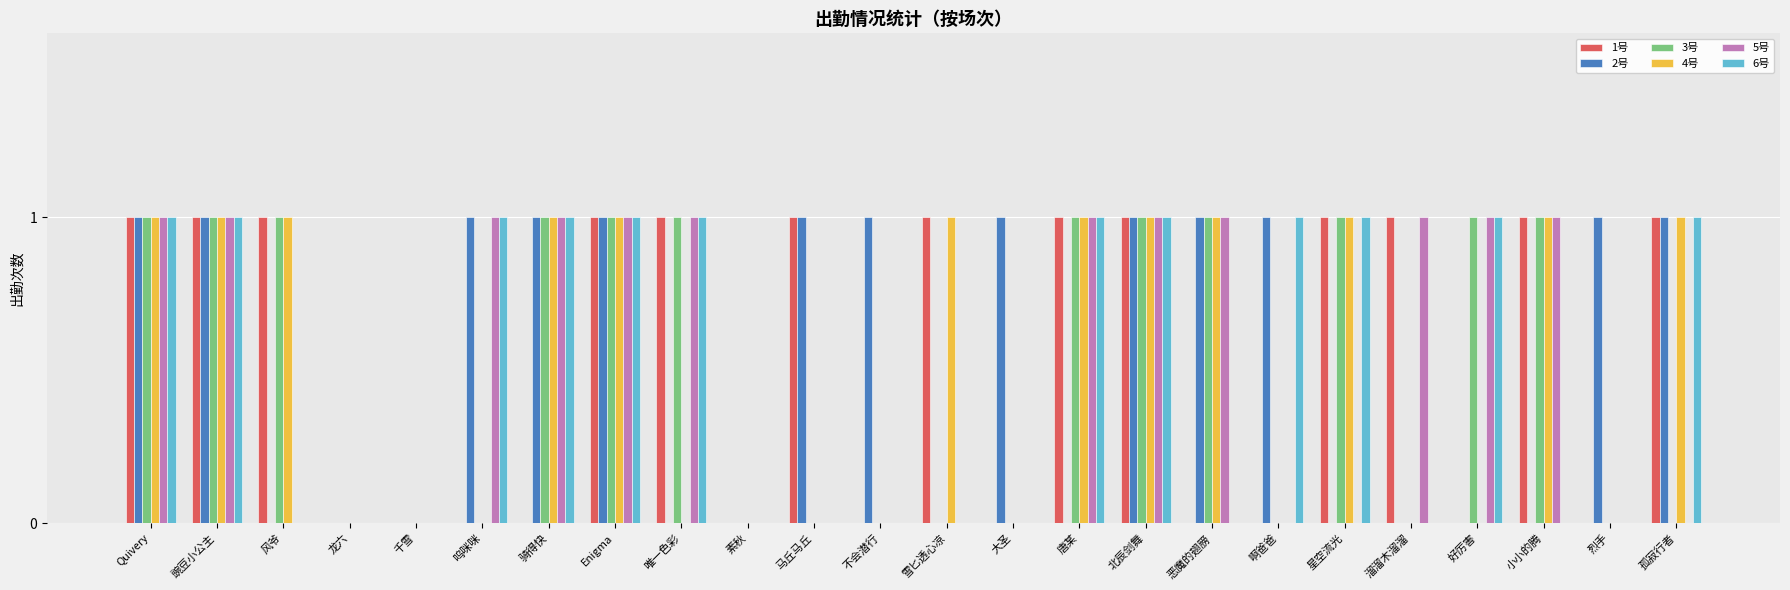

True or false: 5号 has a value of 1 at 唐某.

True